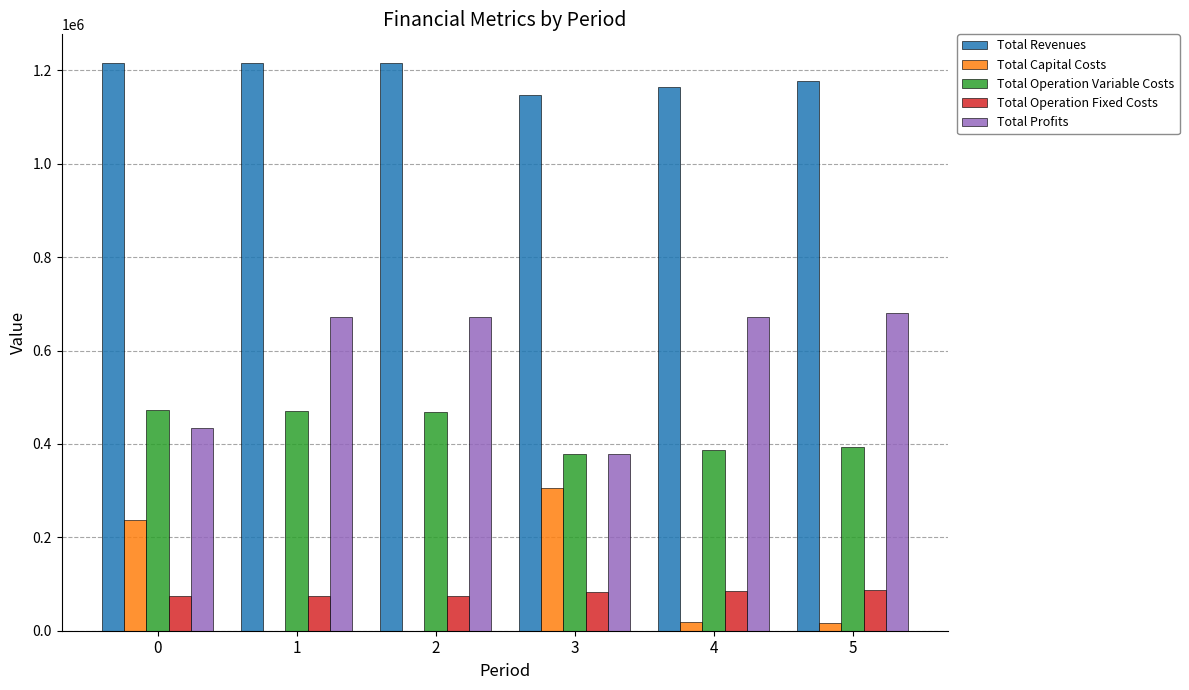

What is the sum of all Total Revenues values?

7138715.9